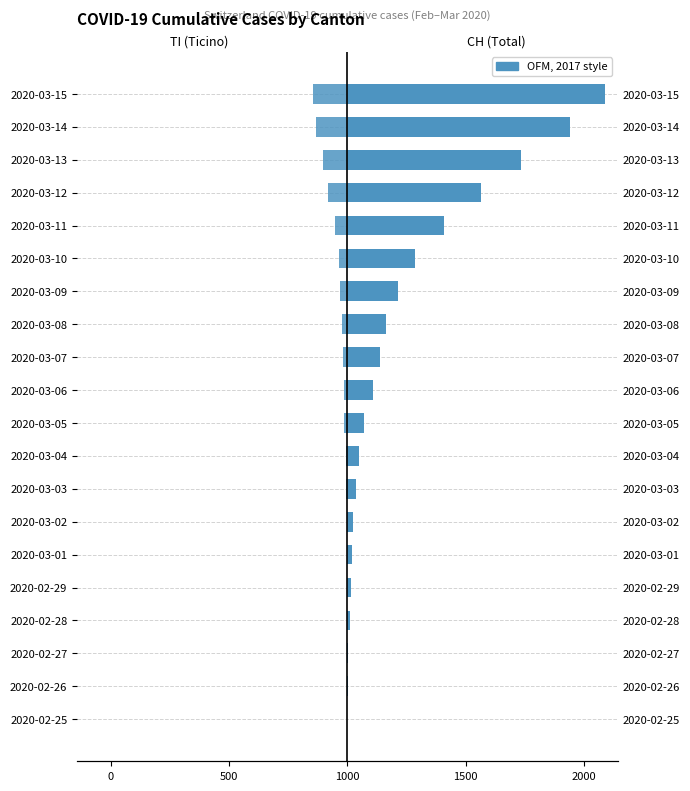

Rank the series by their average value, from highest to lowest.

CH, TI